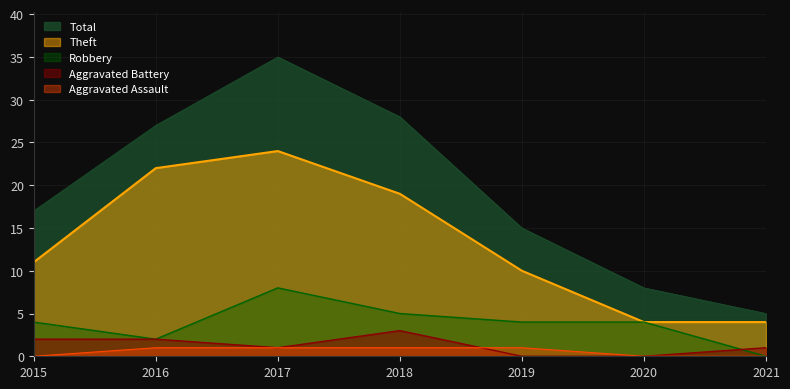

How many positive values does the Robbery series have?

6